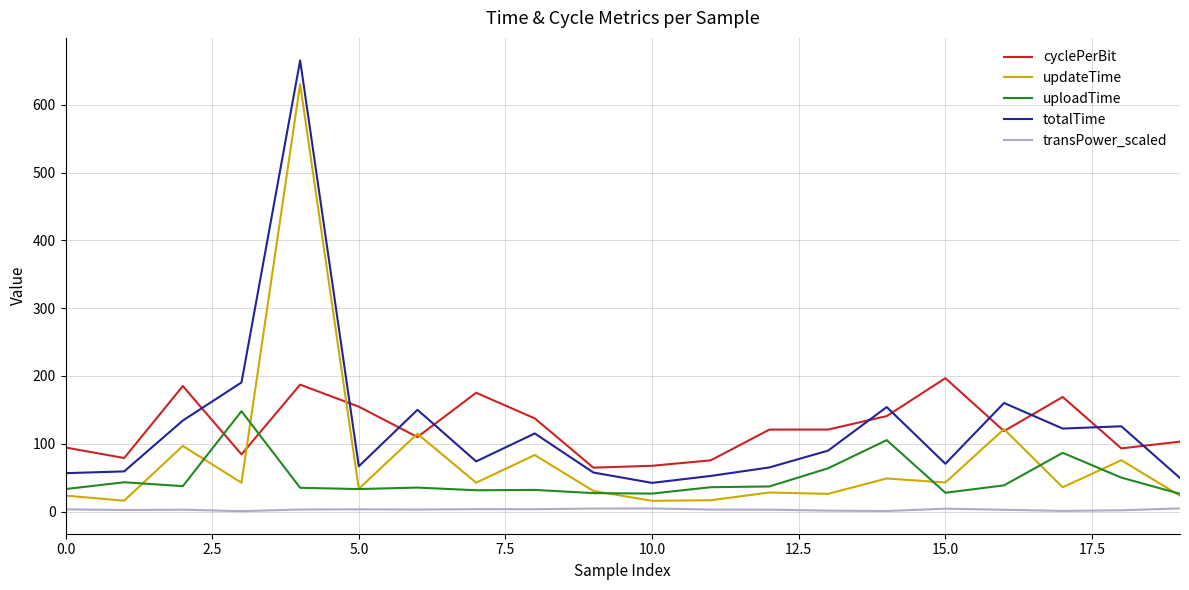

What is the highest value of the totalTime series?

665.5